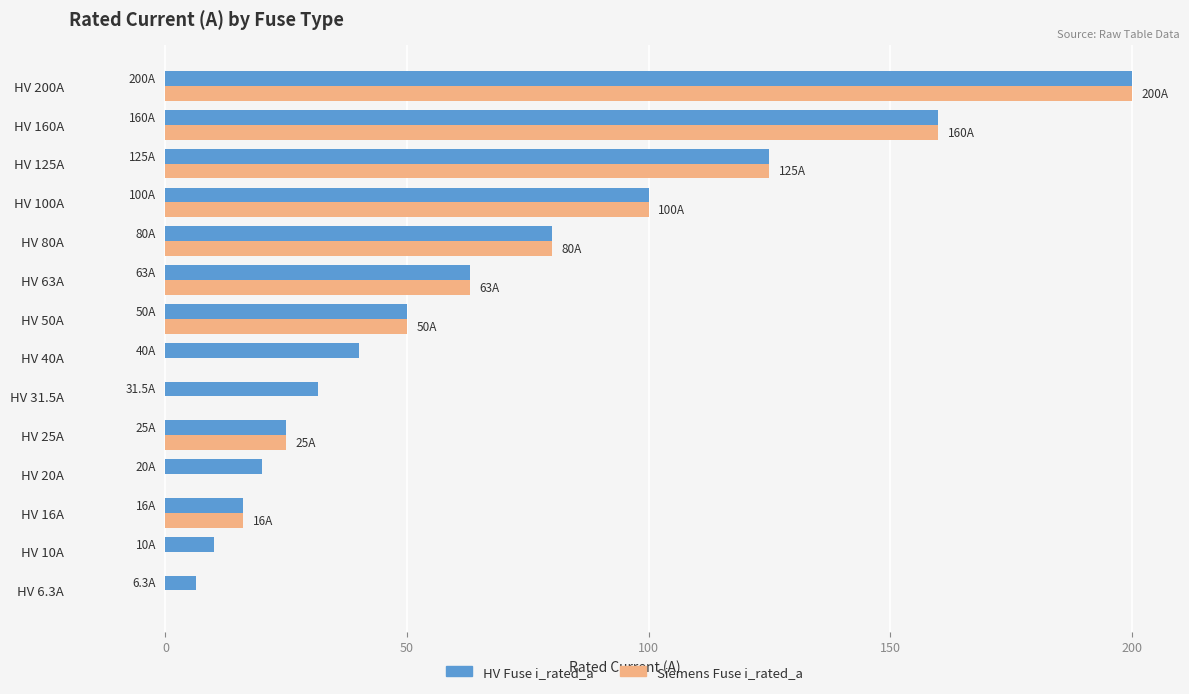

What is the total value across all series at HV 31.5A?

31.5